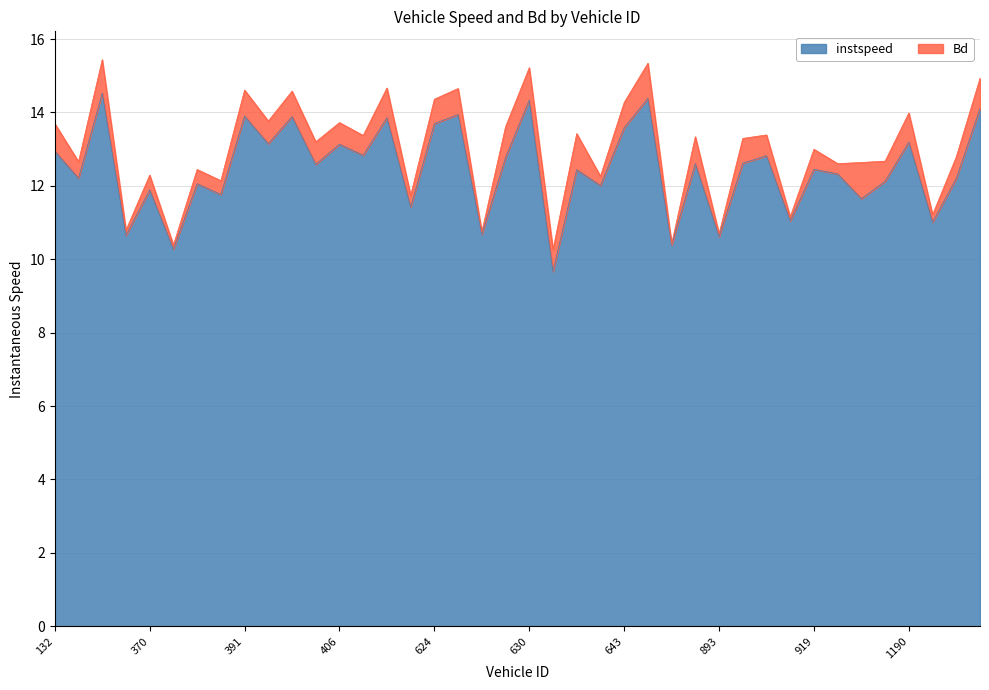

True or false: there are more than 1 points higher than both neighbors.

True